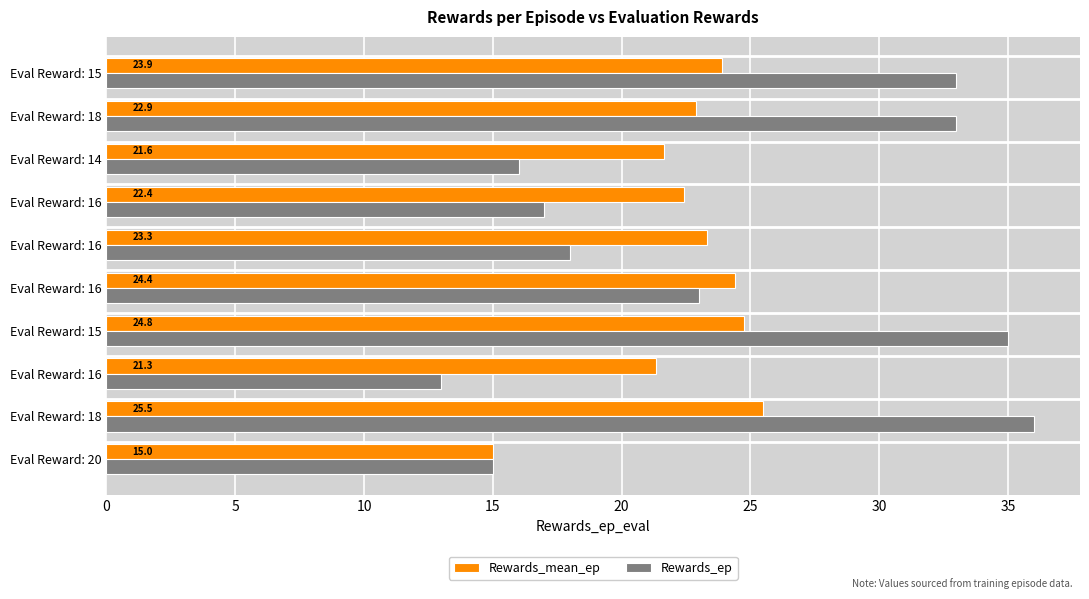

What is the sum of all Rewards_mean_ep values?

225.2